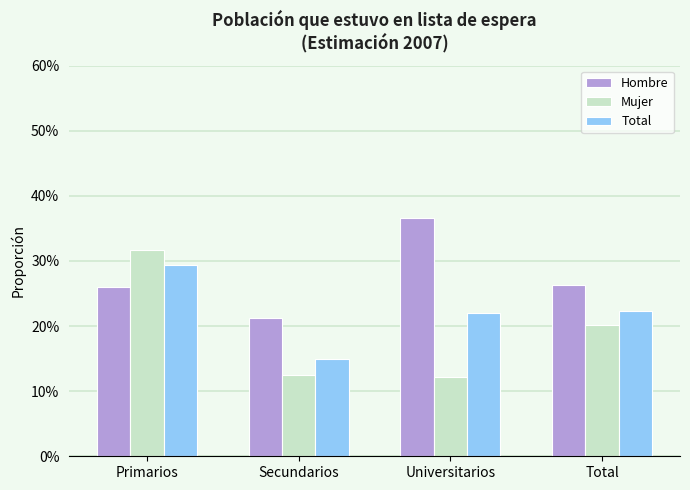

What are all the series names shown in the legend?

Hombre, Mujer, Total